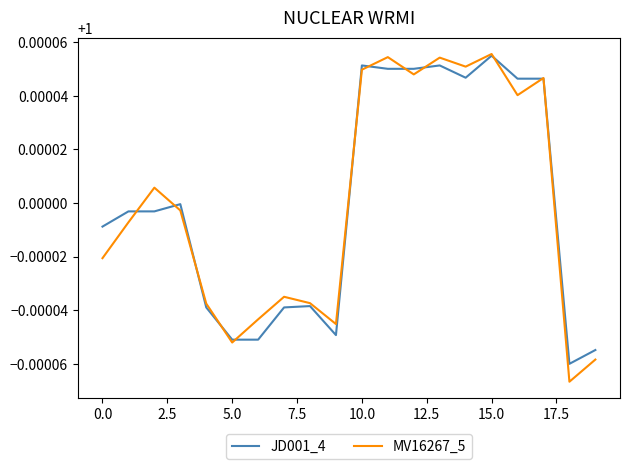

Which series has the widest spread of values?

MV16267_5